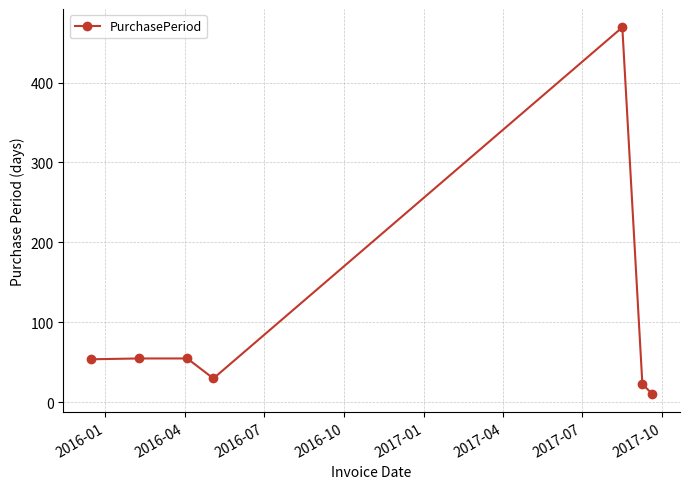

What is the maximum value shown in the chart?

469